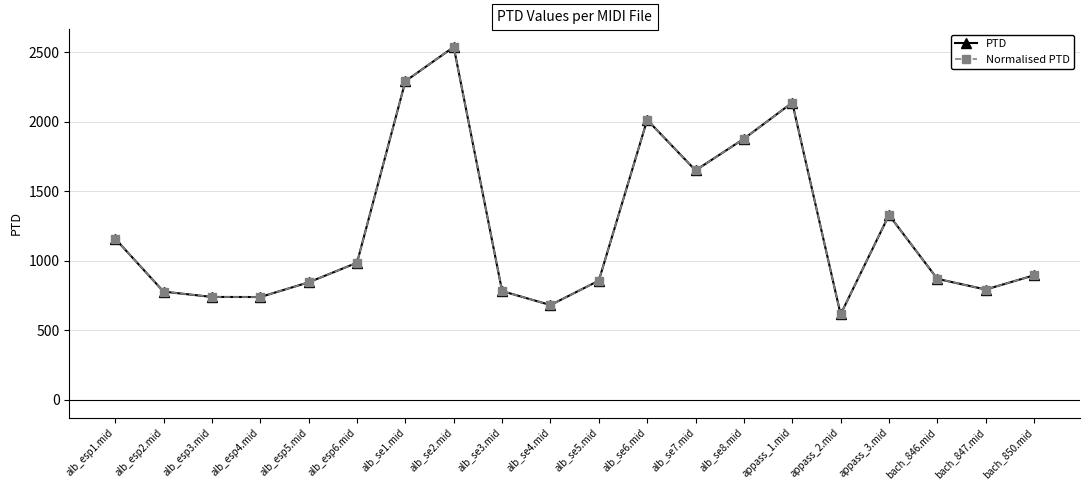

What is the maximum value for PTD?

2536.2